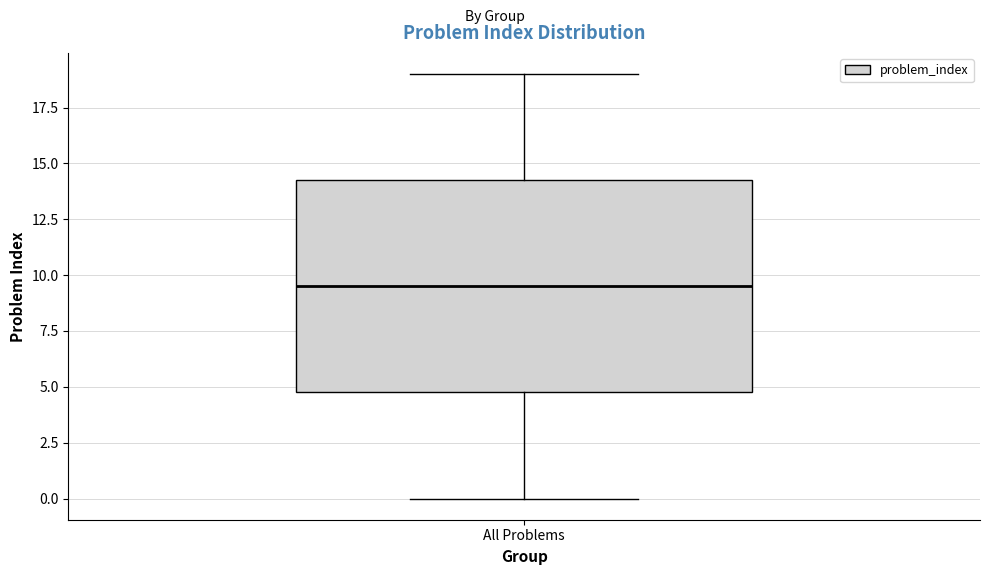

Where is the lower edge of the box for All Problems on the y-axis? The values are not printed on the chart, so give them approximately, as read against the axis.

5.0